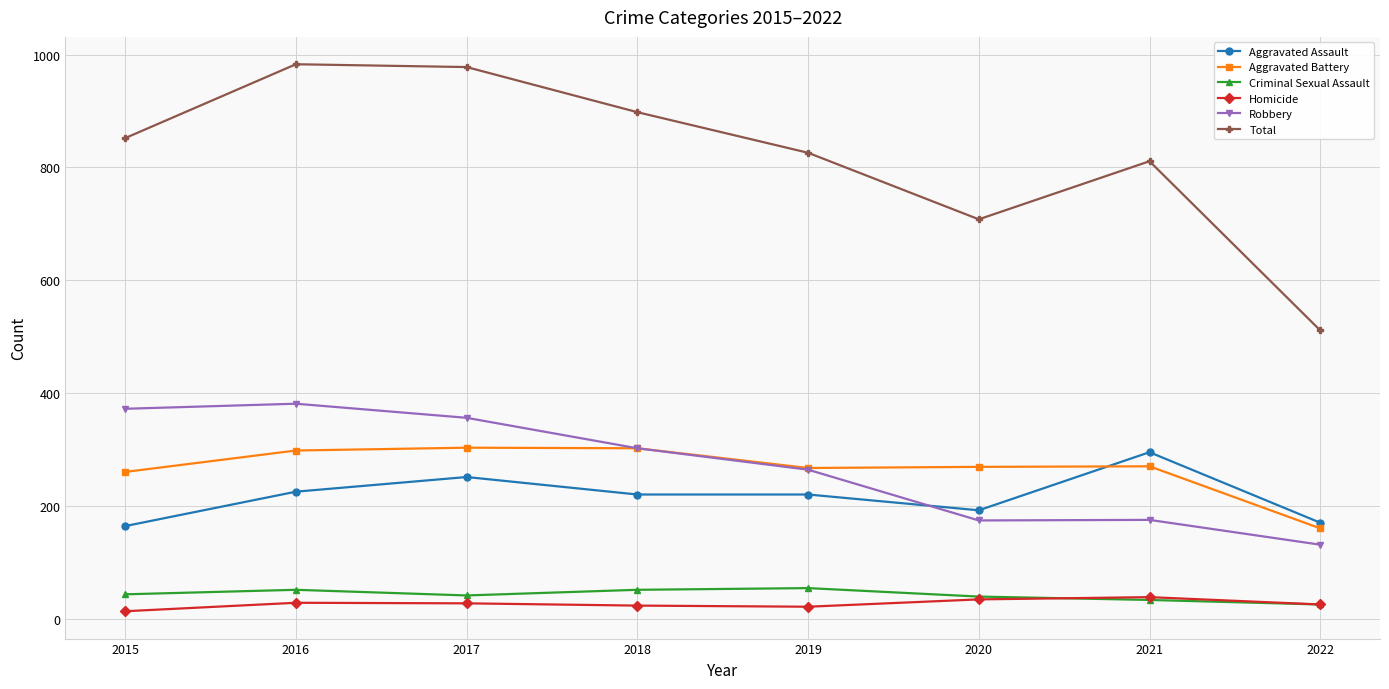

True or false: Robbery has more than 0 points higher than both neighbors.

True